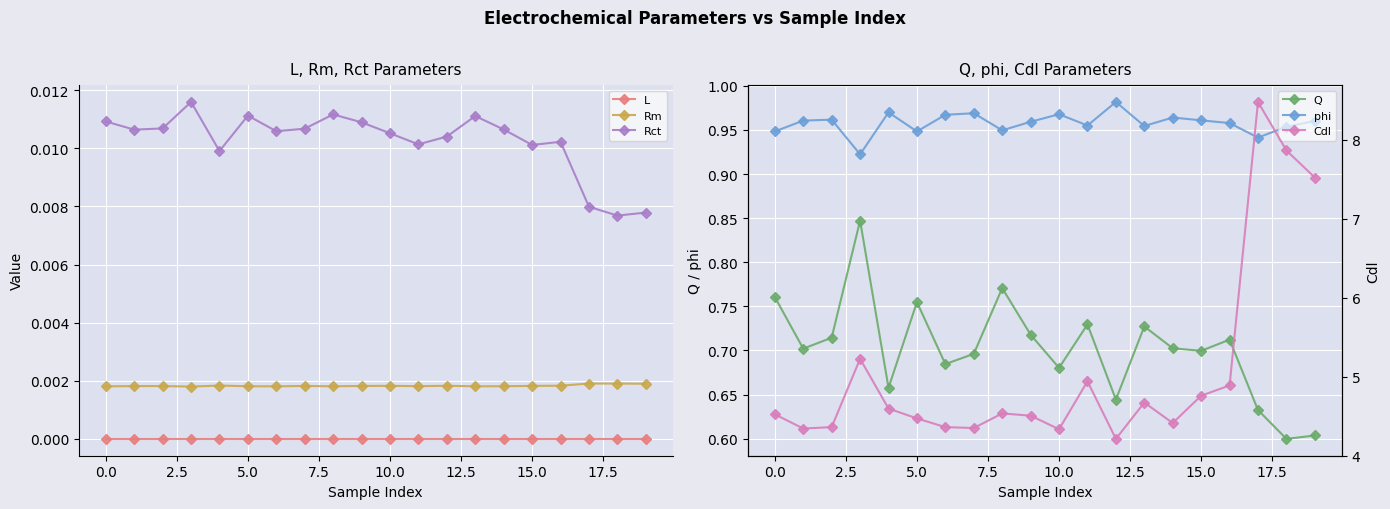

True or false: phi and Q intersect in this chart.

False